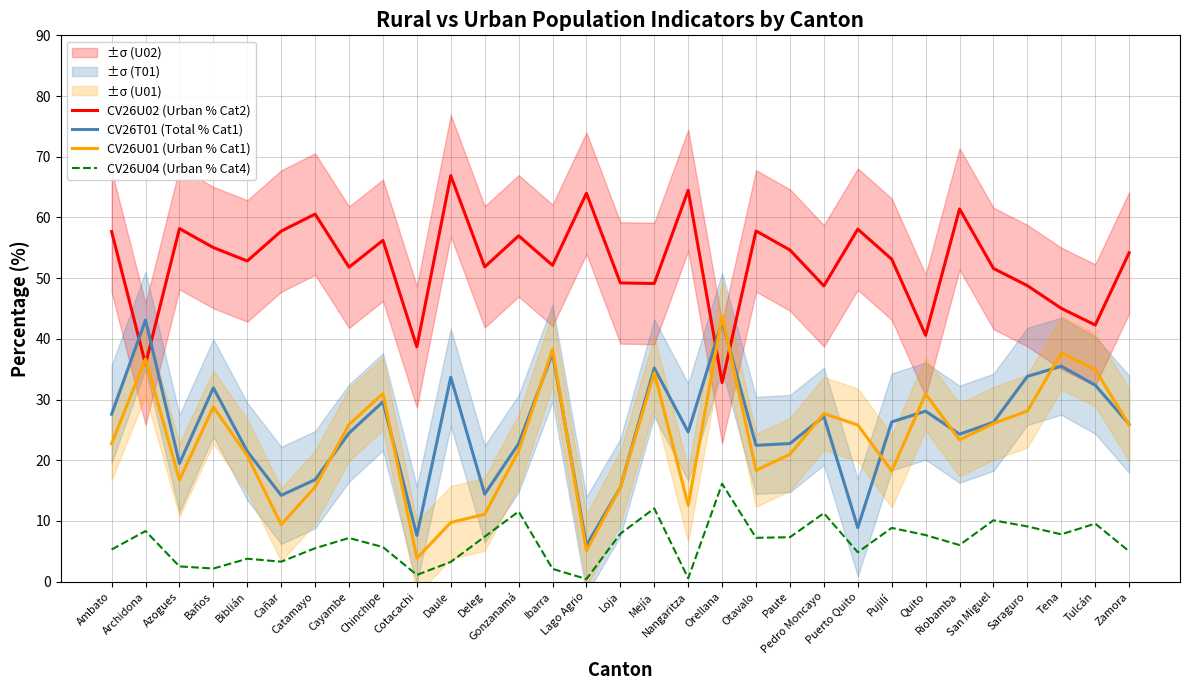

What is the total value across all series at Cañar?

84.6